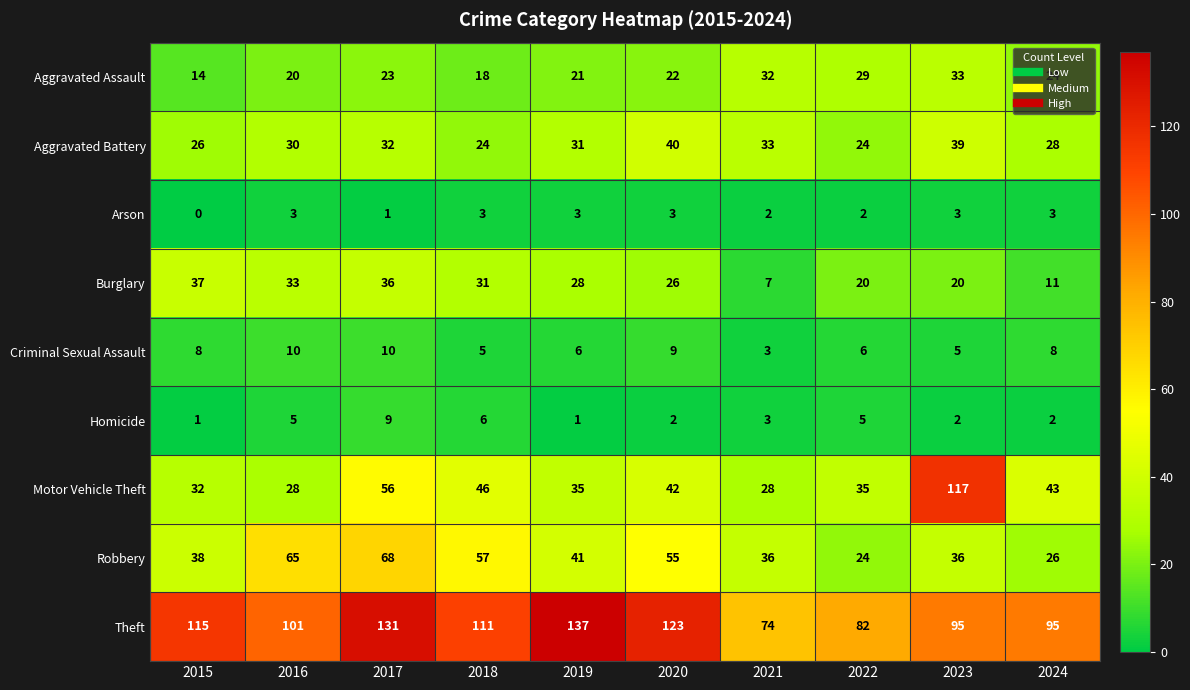

What is the total value across all series at 2015?

271